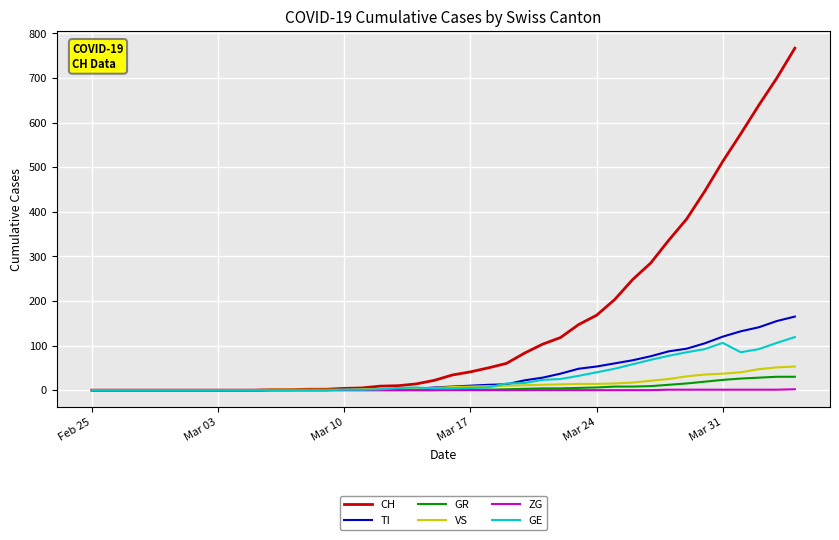

What is the difference between the maximum and minimum values in the TI series?

165